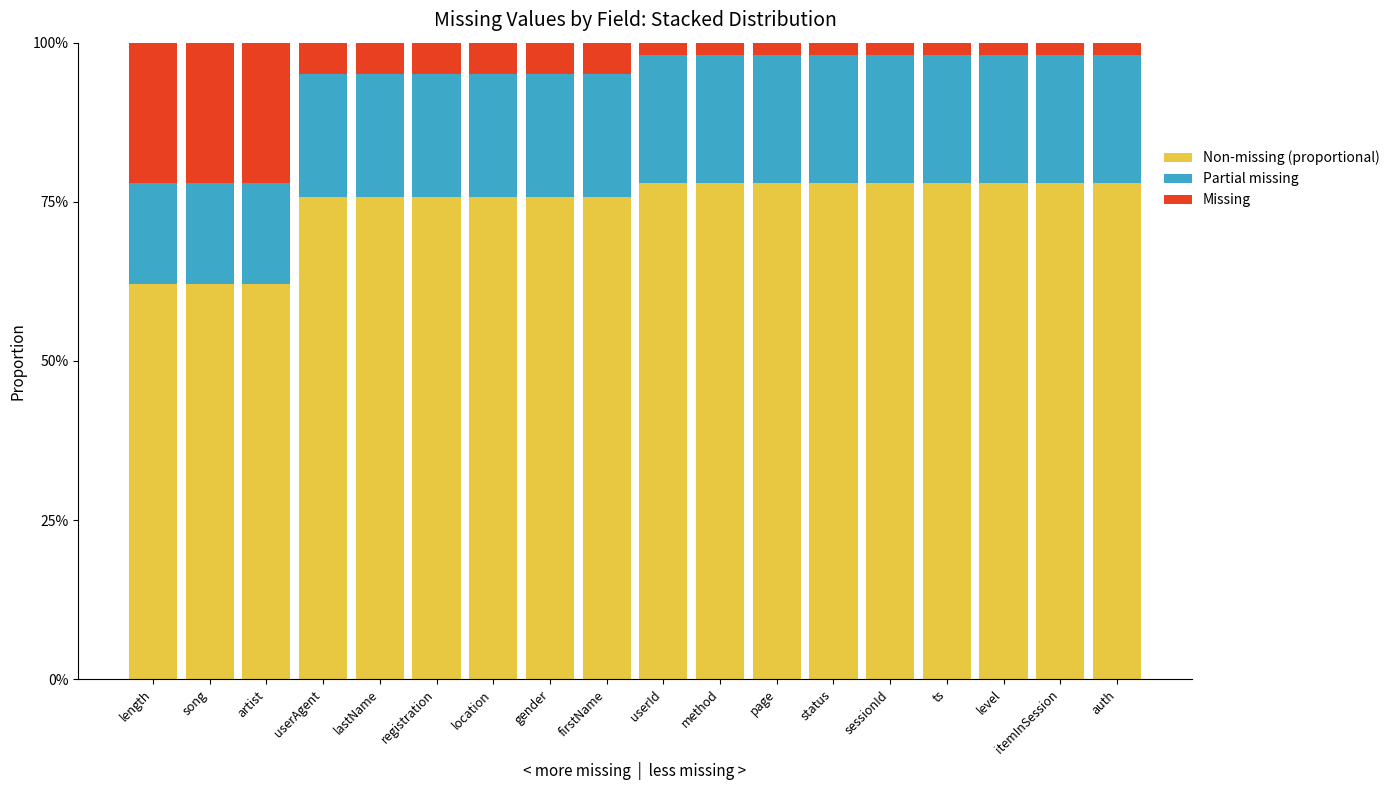

What are all the series names shown in the legend?

Non-missing (proportional), Partial missing, Missing